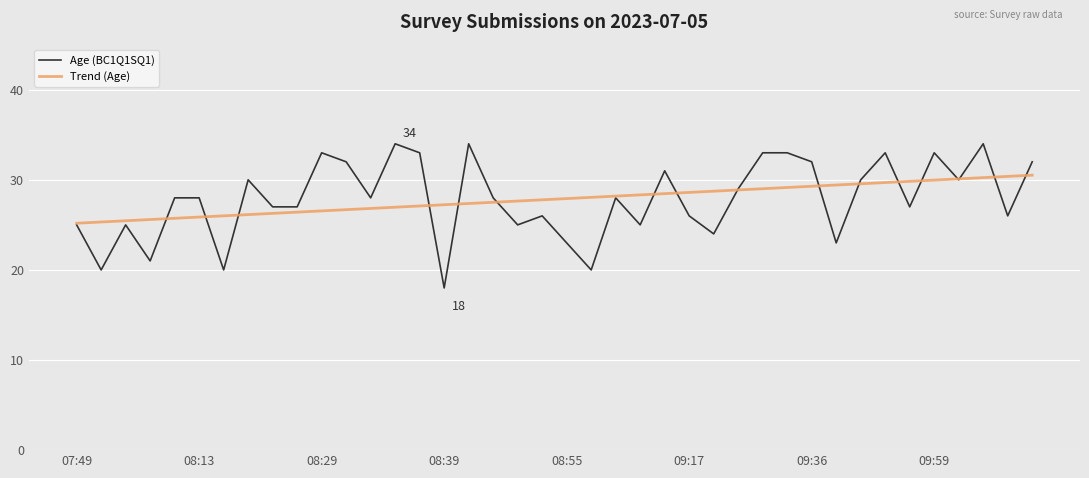

List the series in order of their peak value, lowest first.

Trend (Age), Age (BC1Q1SQ1)